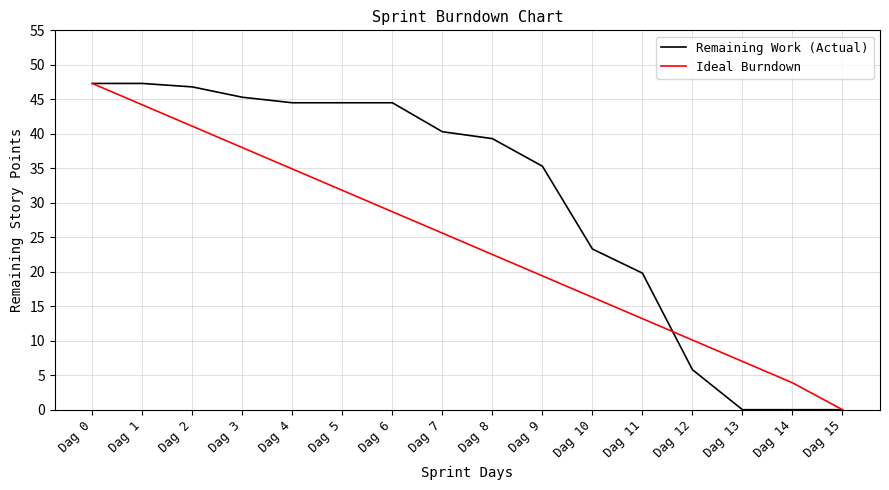

Reading right to left, what are all the values shown in this chart?

Remaining Work (Actual): Dag 15=0.0	Dag 14=0.0	Dag 13=0.0	Dag 12=5.8	Dag 11=19.8	Dag 10=23.3	Dag 9=35.3	Dag 8=39.3	Dag 7=40.3	Dag 6=44.5	Dag 5=44.5	Dag 4=44.5	Dag 3=45.3	Dag 2=46.8	Dag 1=47.3	Dag 0=47.3
Ideal Burndown: Dag 15=0.0	Dag 14=3.9	Dag 13=7.0	Dag 12=10.1	Dag 11=13.2	Dag 10=16.3	Dag 9=19.4	Dag 8=22.5	Dag 7=25.6	Dag 6=28.7	Dag 5=31.8	Dag 4=34.9	Dag 3=38.0	Dag 2=41.1	Dag 1=44.2	Dag 0=47.3